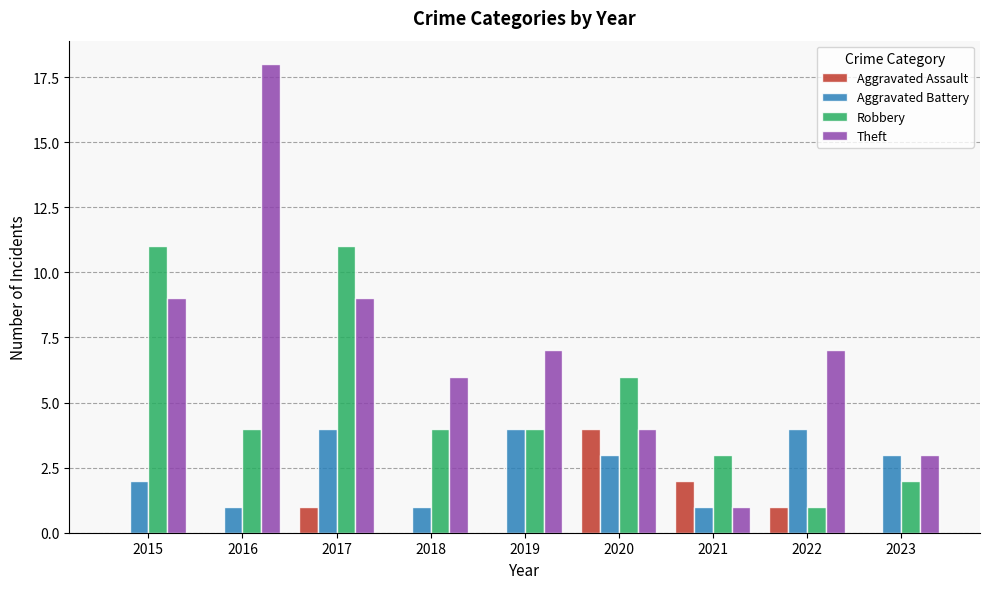

Which series changed the most between 2016 and 2022?

Theft